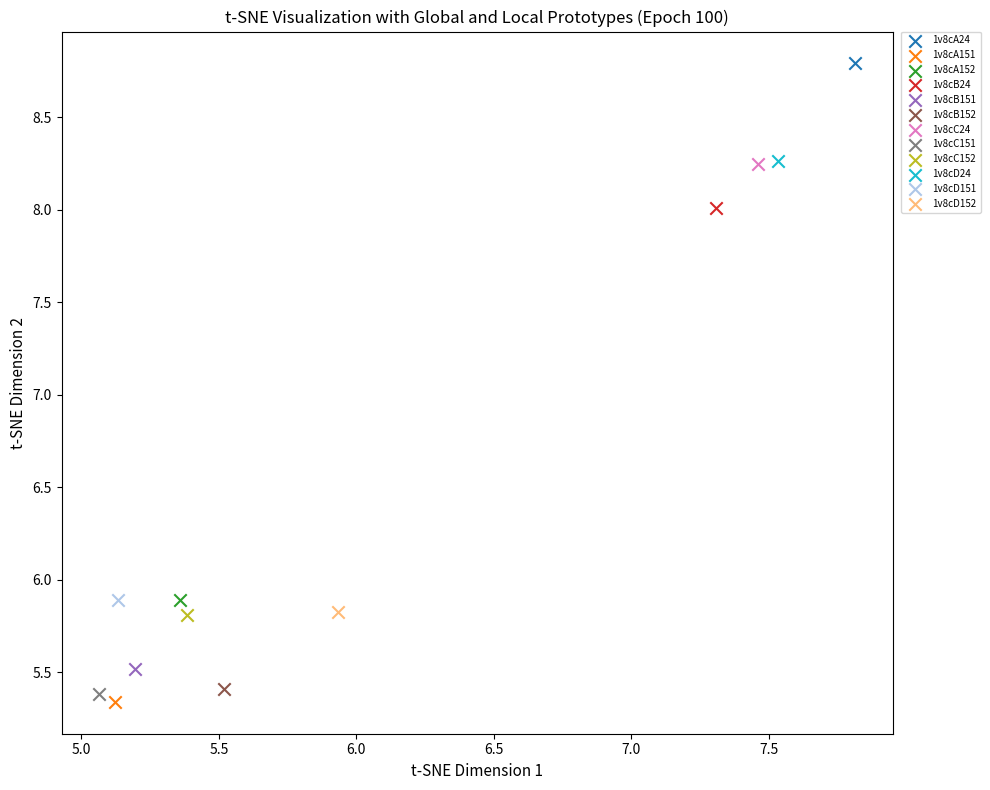

Which series reaches the maximum Y coordinate?

1v8cA24